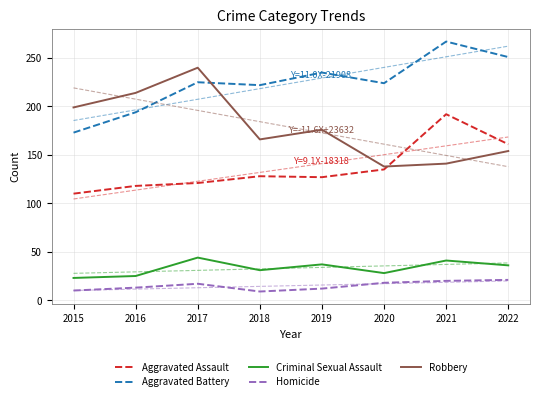

What are all the series names shown in the legend?

Aggravated Assault, Aggravated Battery, Criminal Sexual Assault, Homicide, Robbery